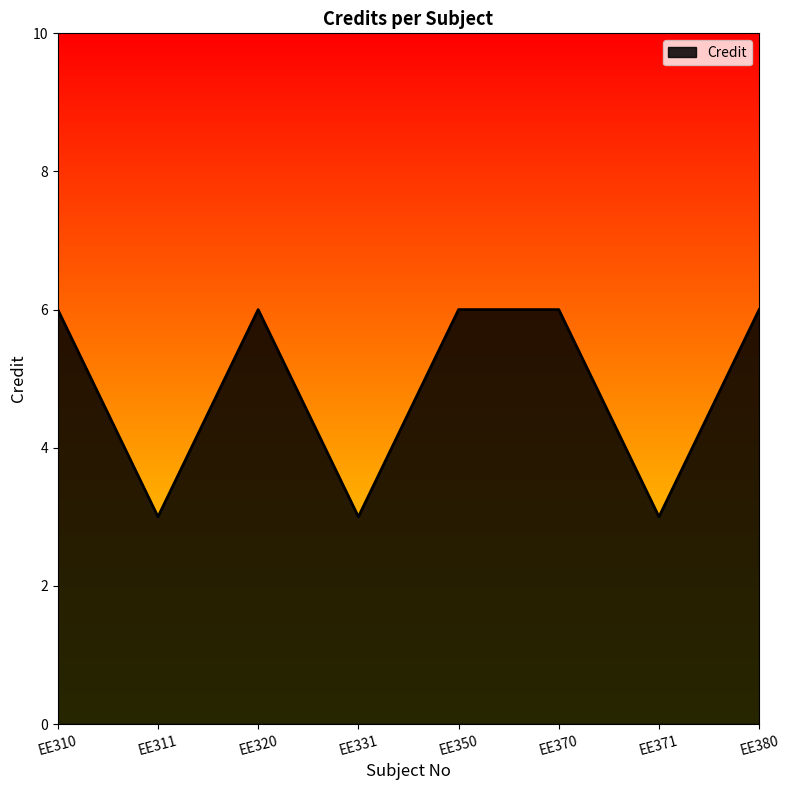

Is it true that the value at EE380 is 6?

True